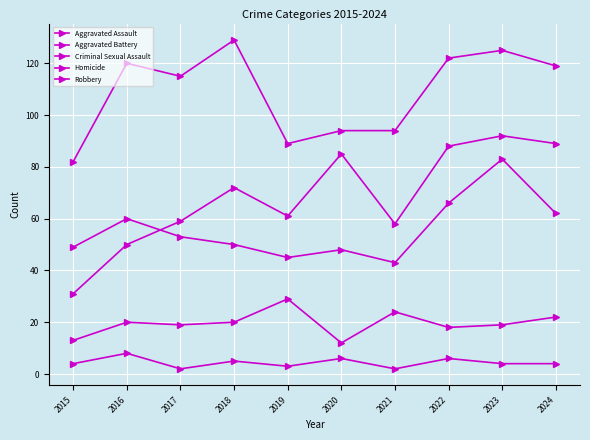

Which series has the largest range (max minus min)?

Aggravated Assault